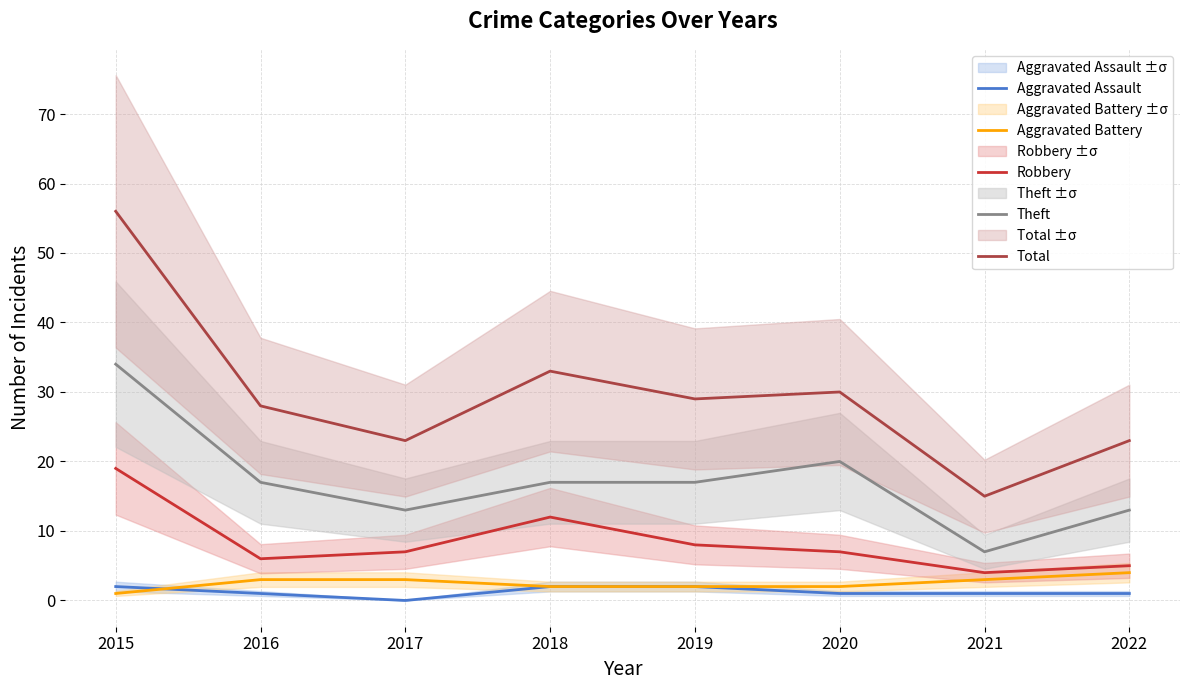

Rank the series at 2015 from highest to lowest value.

Total, Theft, Robbery, Aggravated Assault, Aggravated Battery